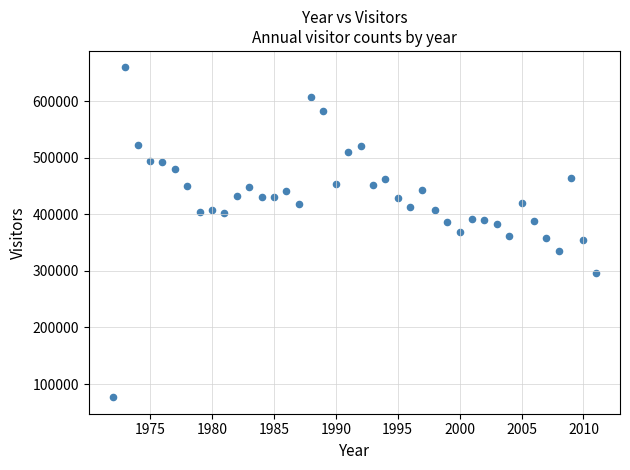

What is the range of X values (max minus min)?

39